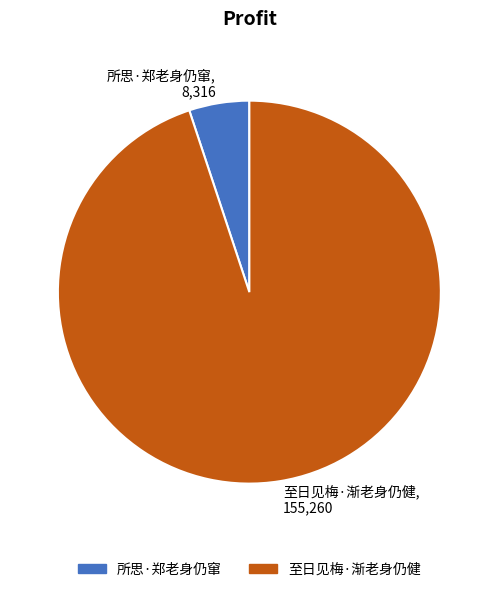

Is it true that 所思·郑老身仍窜, 8,316 is 5% of the pie?

True